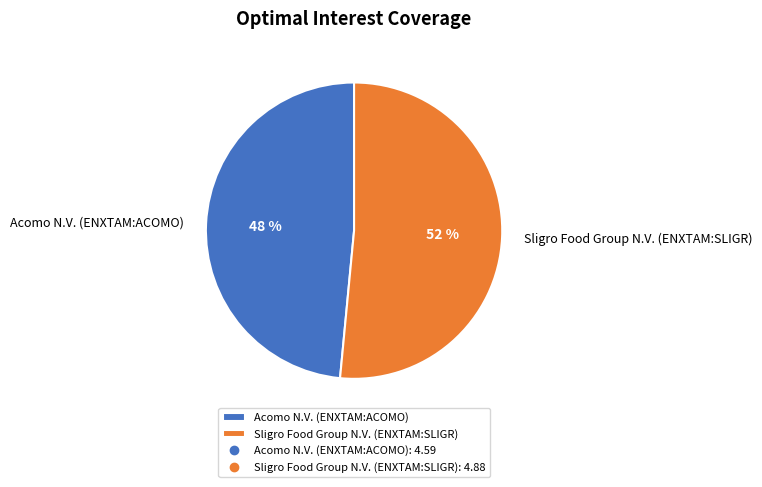

Rank the categories by value from highest to lowest.

Sligro Food Group N.V. (ENXTAM:SLIGR), Acomo N.V. (ENXTAM:ACOMO)